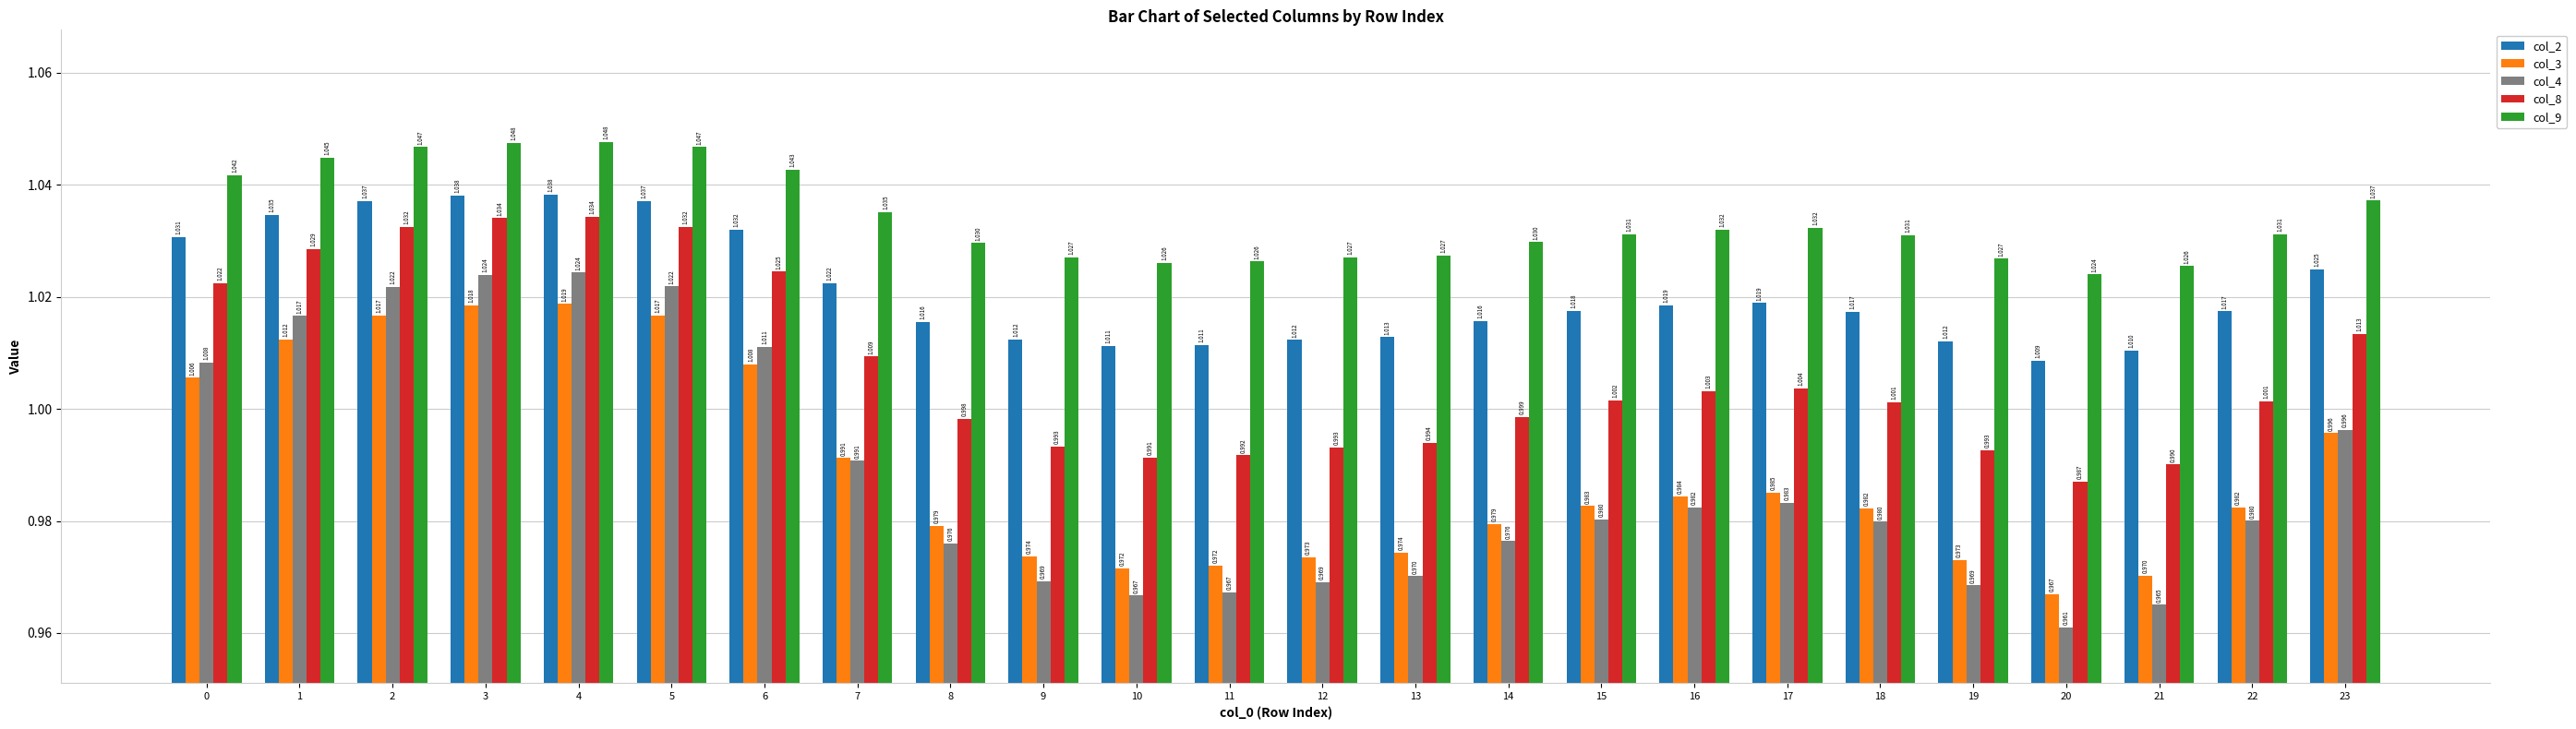

At which category does the chart reach its minimum across all series?

20